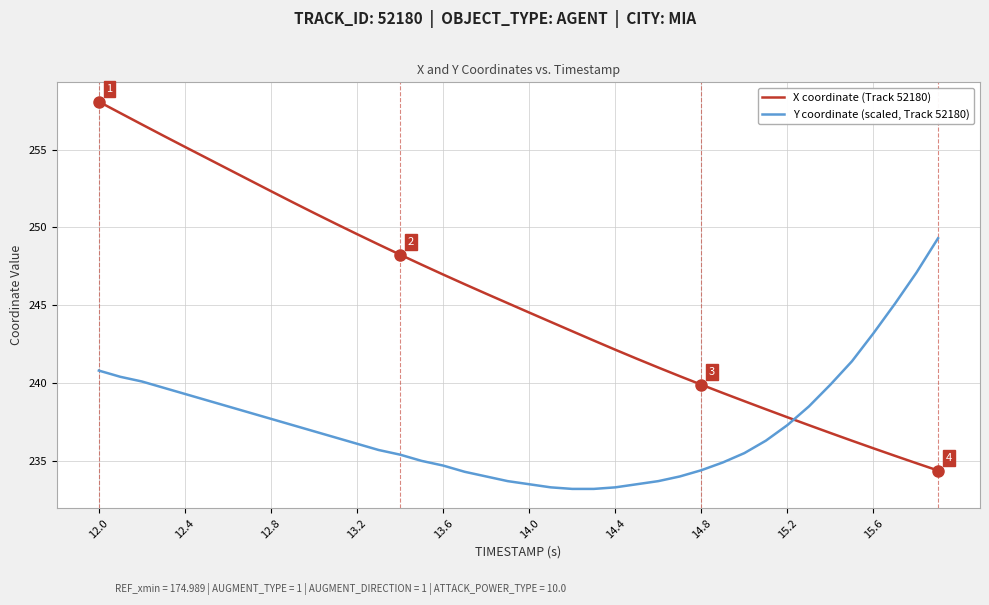

Which series has the widest spread of values?

X coordinate (Track 52180)